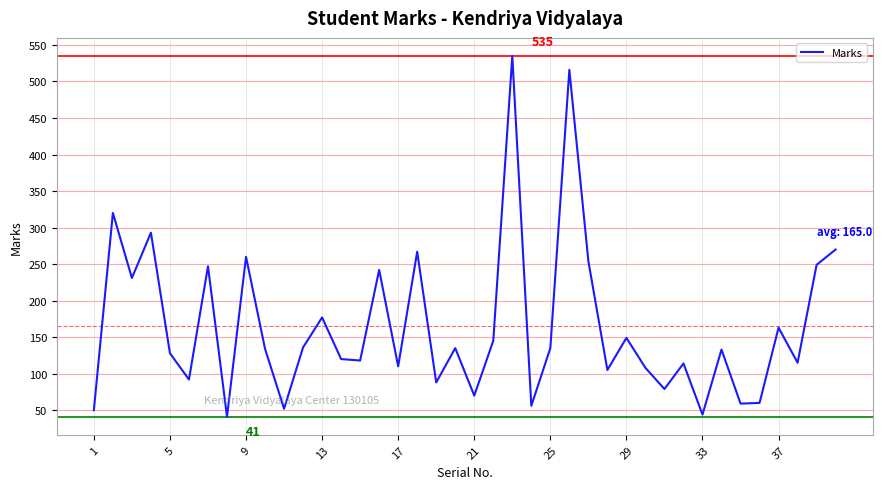

What is the difference between the maximum and minimum values?

494